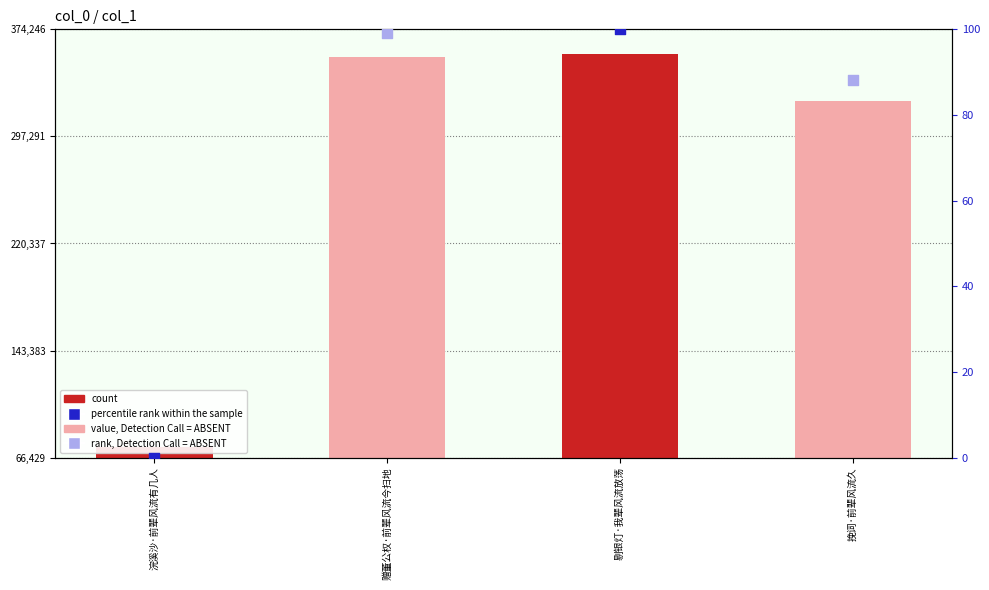

What are all the series names shown in the legend?

count, value, Detection Call = ABSENT, percentile rank within the sample, rank, Detection Call = ABSENT